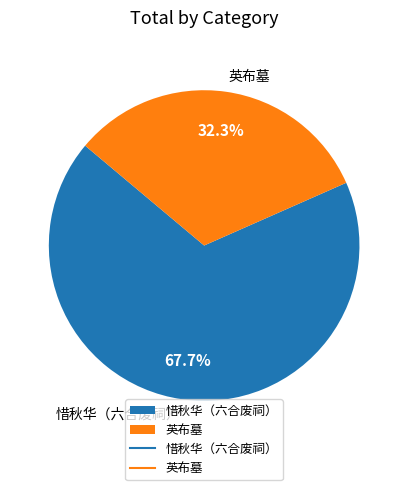

What percentage do 英布墓 and 惜秋华（六合废祠） together represent?

100.0%